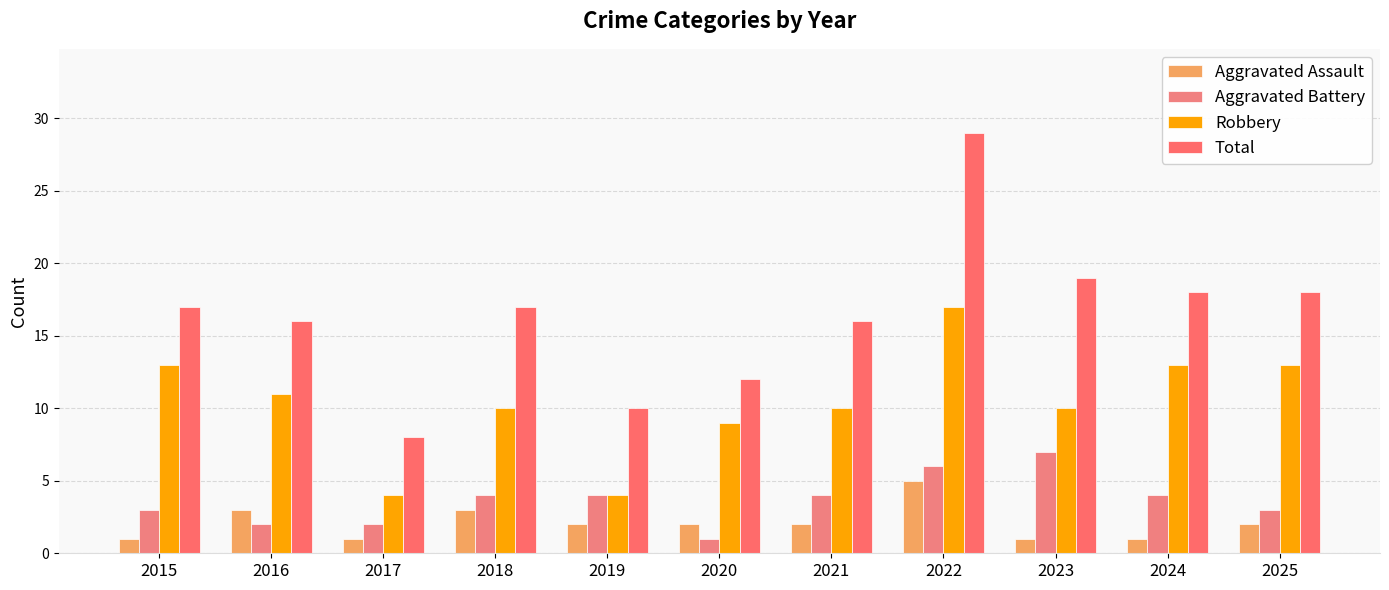

Count the Aggravated Battery values in the range 2 to 4.

8